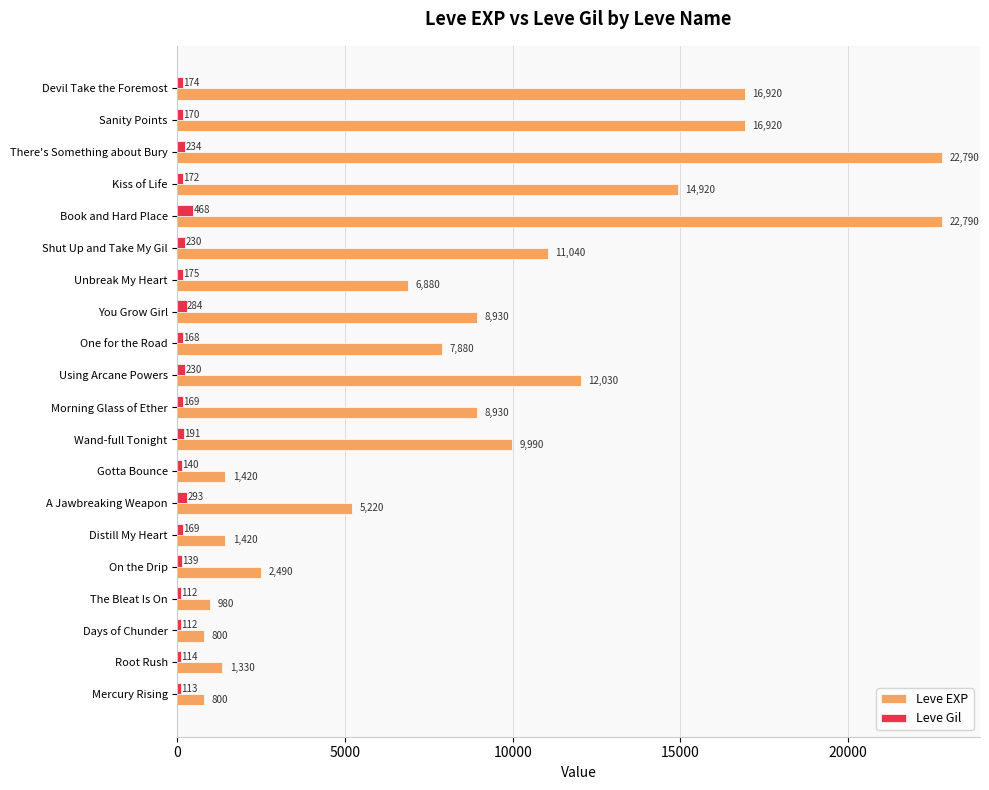

What are all the series names shown in the legend?

Leve EXP, Leve Gil